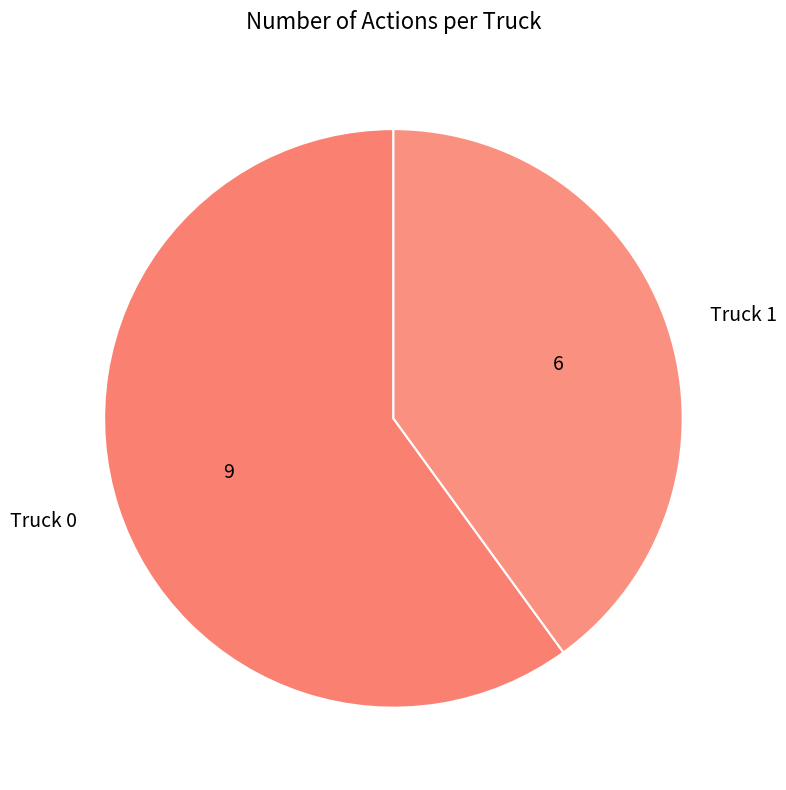

What is the ratio of the value at Truck 1 to the value at Truck 0?

0.7